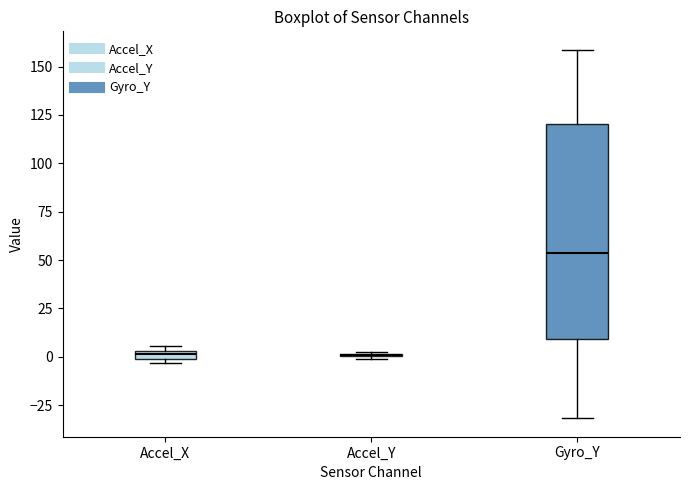

Which box is the tallest, from its lower edge to its upper edge?

Gyro_Y